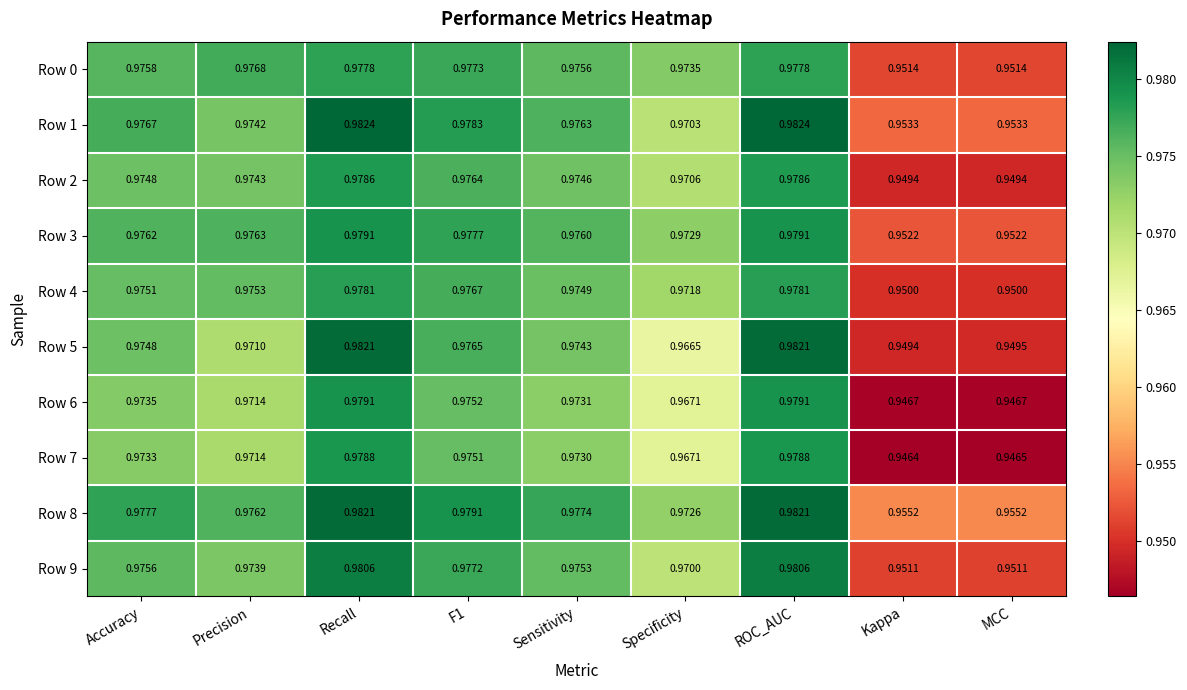

Which category has the lowest value in the Row 7 series?

Kappa